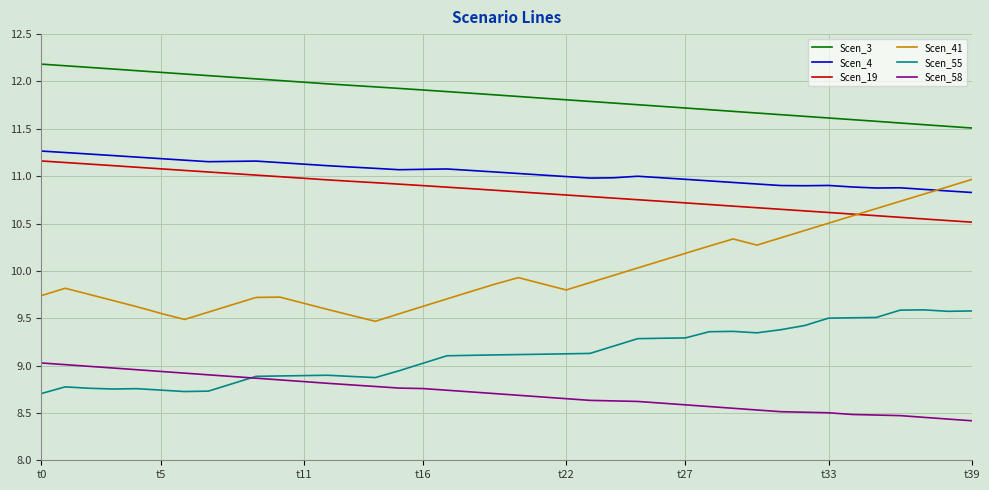

True or false: Scen_55 and Scen_3 intersect in this chart.

False